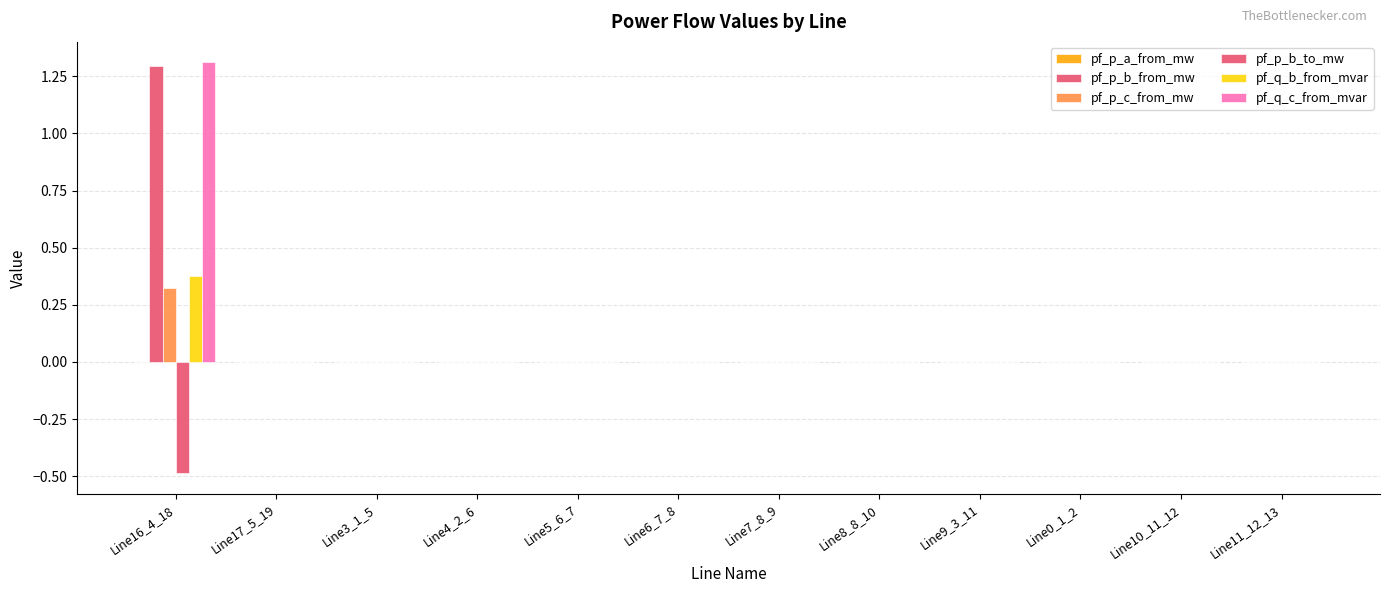

At which category is the sum across all series the highest?

Line16_4_18